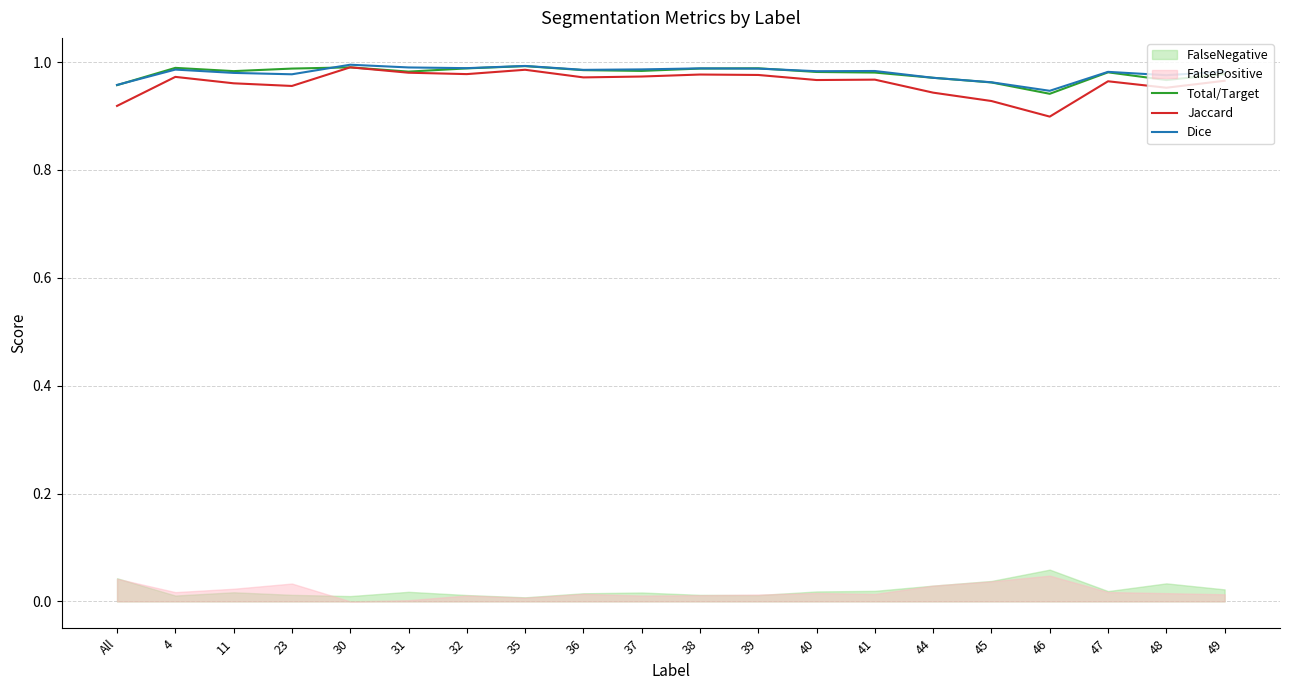

What is the value of the Total/Target point at the 12th from the left?

1.0